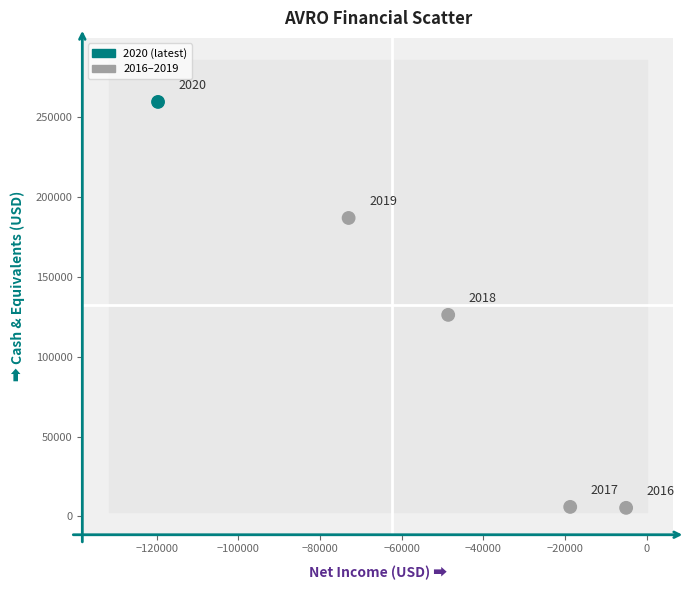

What is the range of Y values (max minus min)?

254300